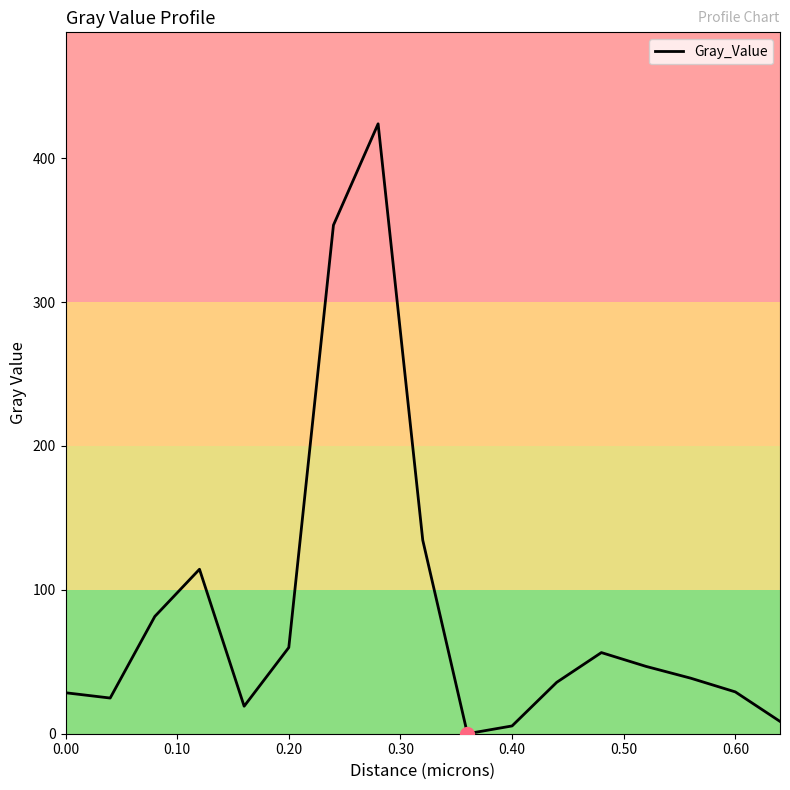

What is the difference between the maximum and minimum values?

423.9